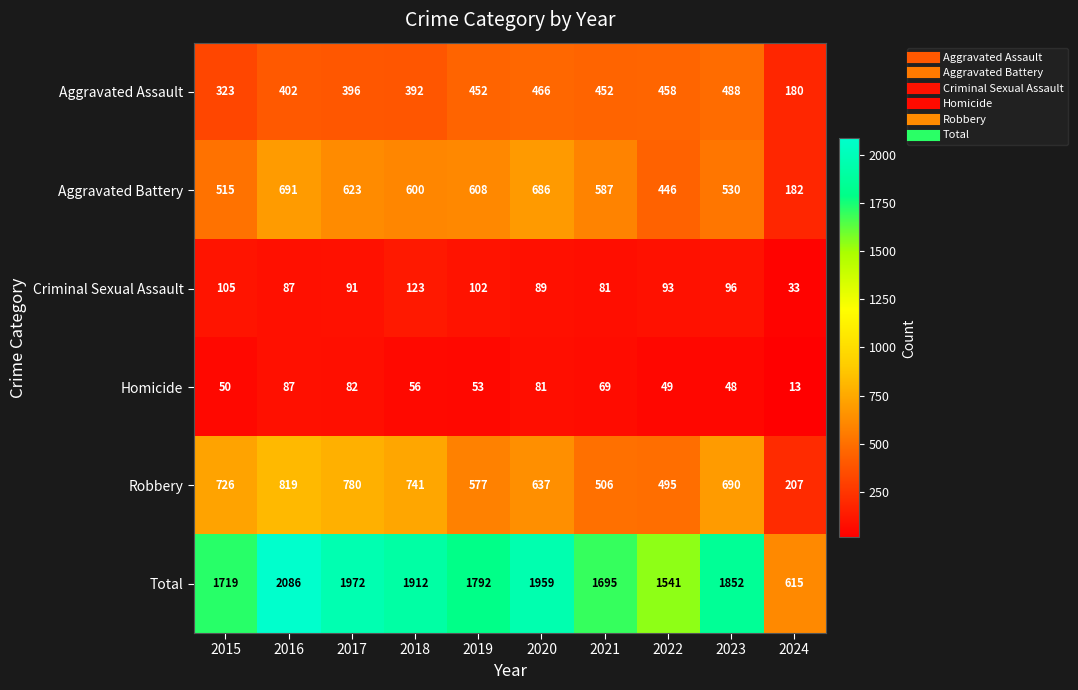

Which series has the widest spread of values?

Total